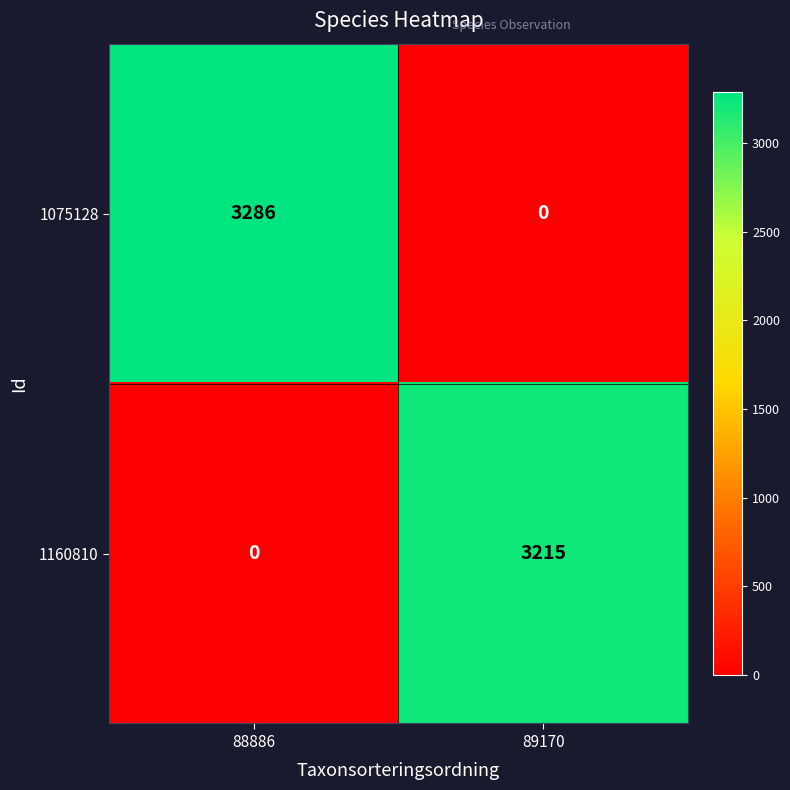

Reading left to right, transcribe all the data shown in this chart.

1075128: 3286	0
1160810: 0	3215